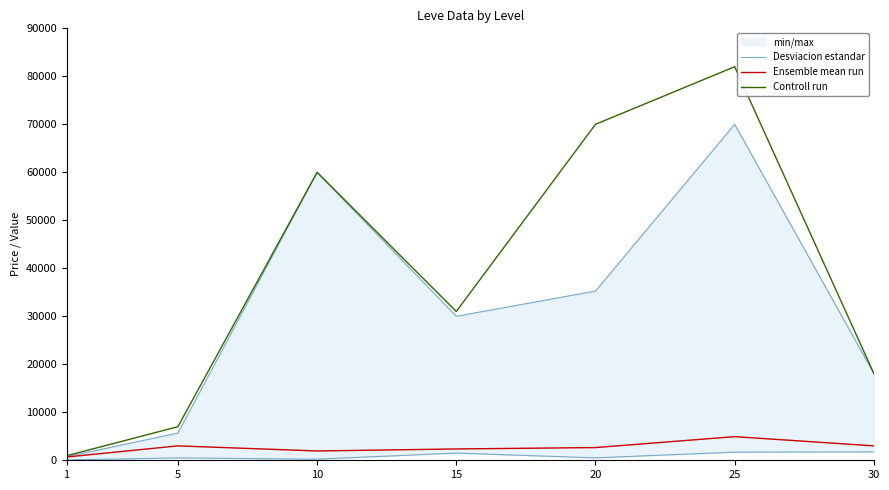

List the labels in order of Controll run value, largest first.

25, 20, 10, 15, 30, 5, 1